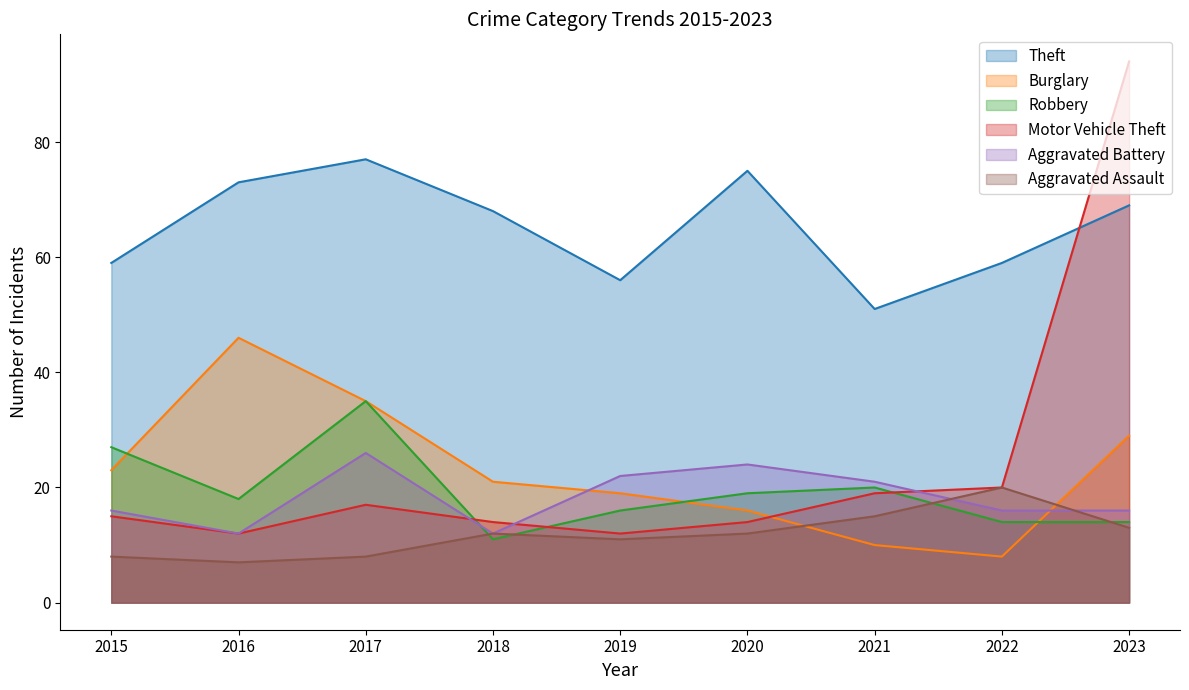

Reading left to right, extract all data points from this chart.

Theft: 2015=59	2016=73	2017=77	2018=68	2019=56	2020=75	2021=51	2022=59	2023=69
Burglary: 2015=23	2016=46	2017=35	2018=21	2019=19	2020=16	2021=10	2022=8	2023=29
Robbery: 2015=27	2016=18	2017=35	2018=11	2019=16	2020=19	2021=20	2022=14	2023=14
Motor Vehicle Theft: 2015=15	2016=12	2017=17	2018=14	2019=12	2020=14	2021=19	2022=20	2023=94
Aggravated Battery: 2015=16	2016=12	2017=26	2018=12	2019=22	2020=24	2021=21	2022=16	2023=16
Aggravated Assault: 2015=8	2016=7	2017=8	2018=12	2019=11	2020=12	2021=15	2022=20	2023=13